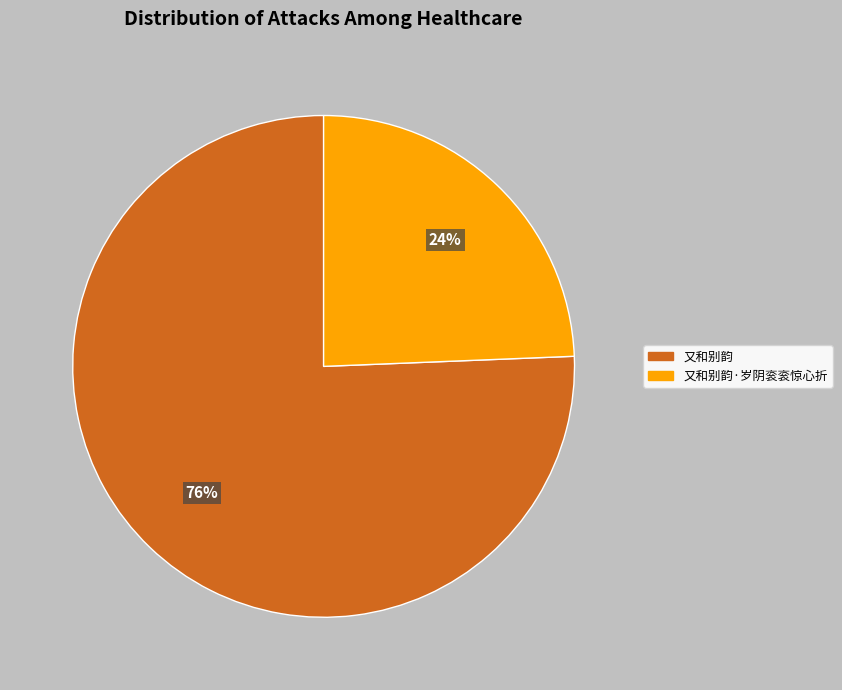

Does any single category account for the majority?

Yes